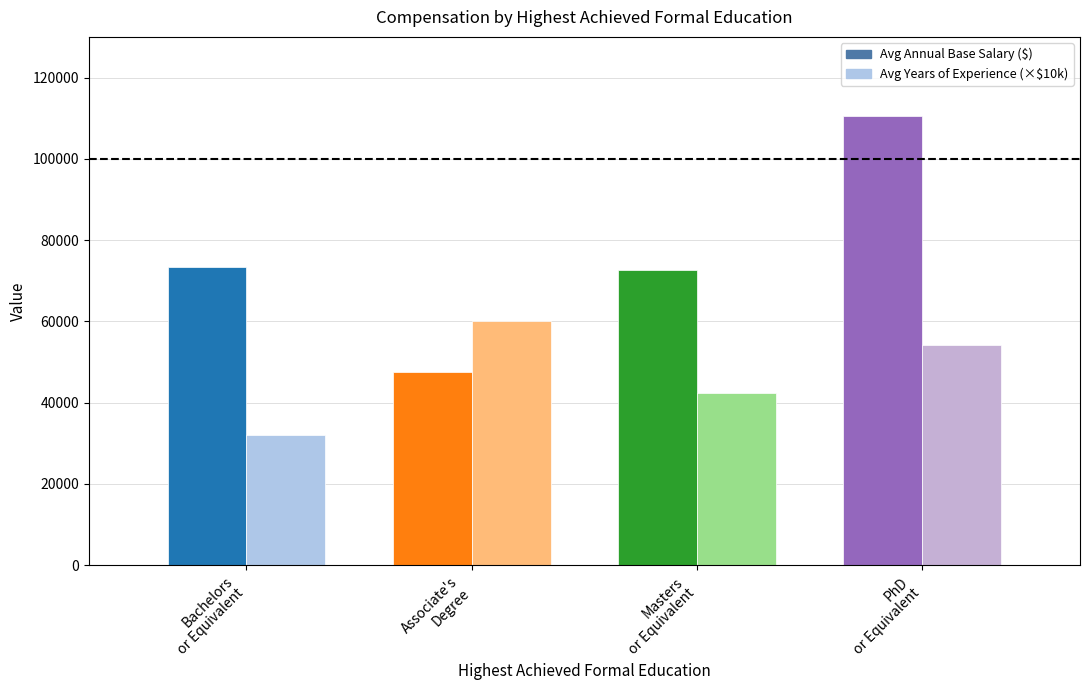

What is the label of the 3rd bar from the left?

Masters or Equivalent